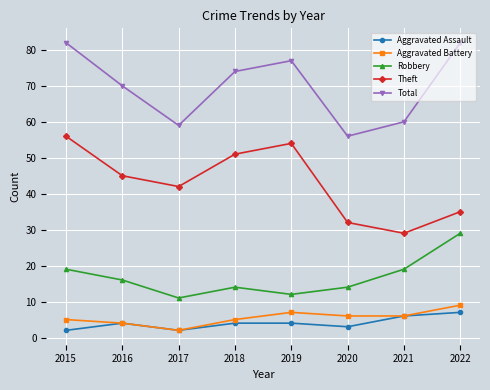

Reading right to left, transcribe all the data shown in this chart.

Aggravated Assault: 7	6	3	4	4	2	4	2
Aggravated Battery: 9	6	6	7	5	2	4	5
Robbery: 29	19	14	12	14	11	16	19
Theft: 35	29	32	54	51	42	45	56
Total: 82	60	56	77	74	59	70	82